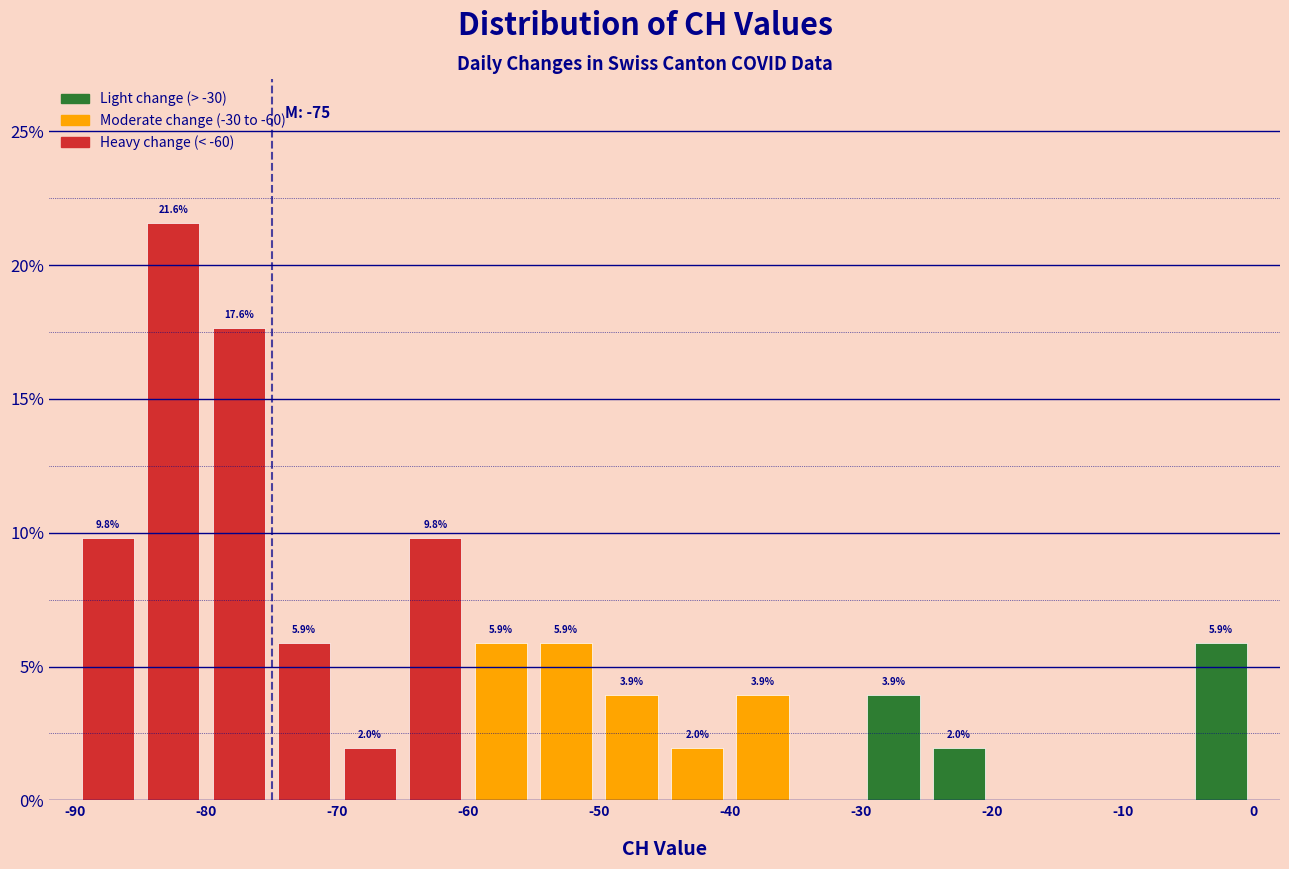

Which range on the x-axis has the tallest bar?

-85 to -80